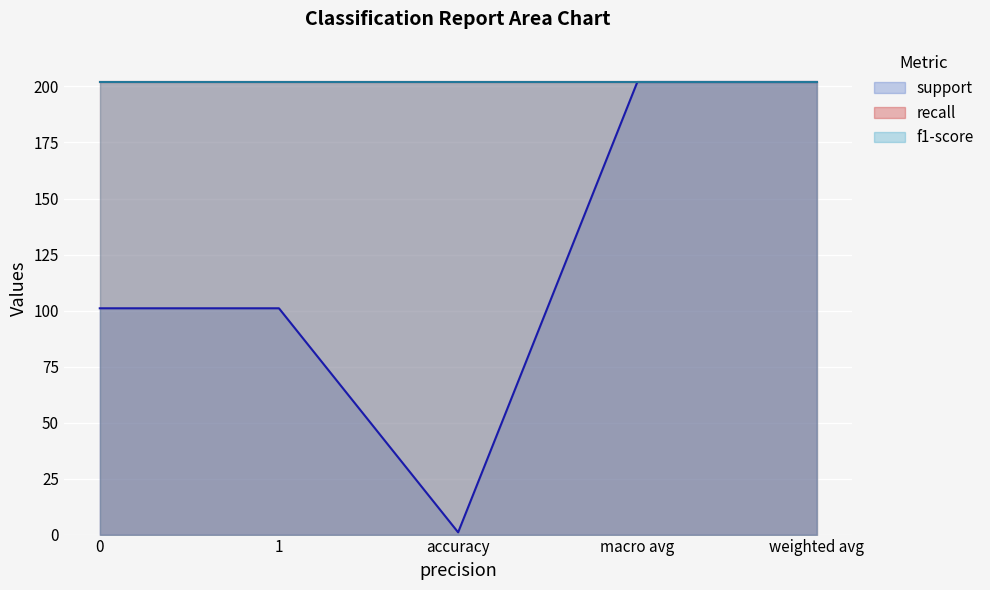

At which label does support reach its peak?

macro avg